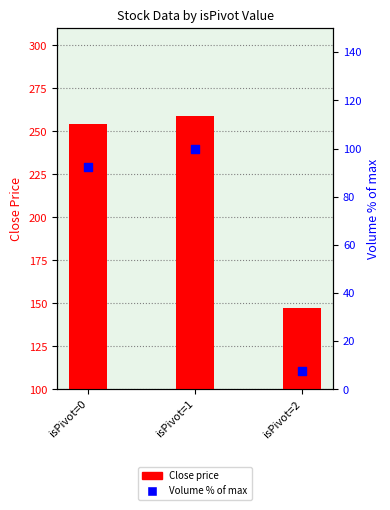

Which series has the widest spread of Y values?

Close